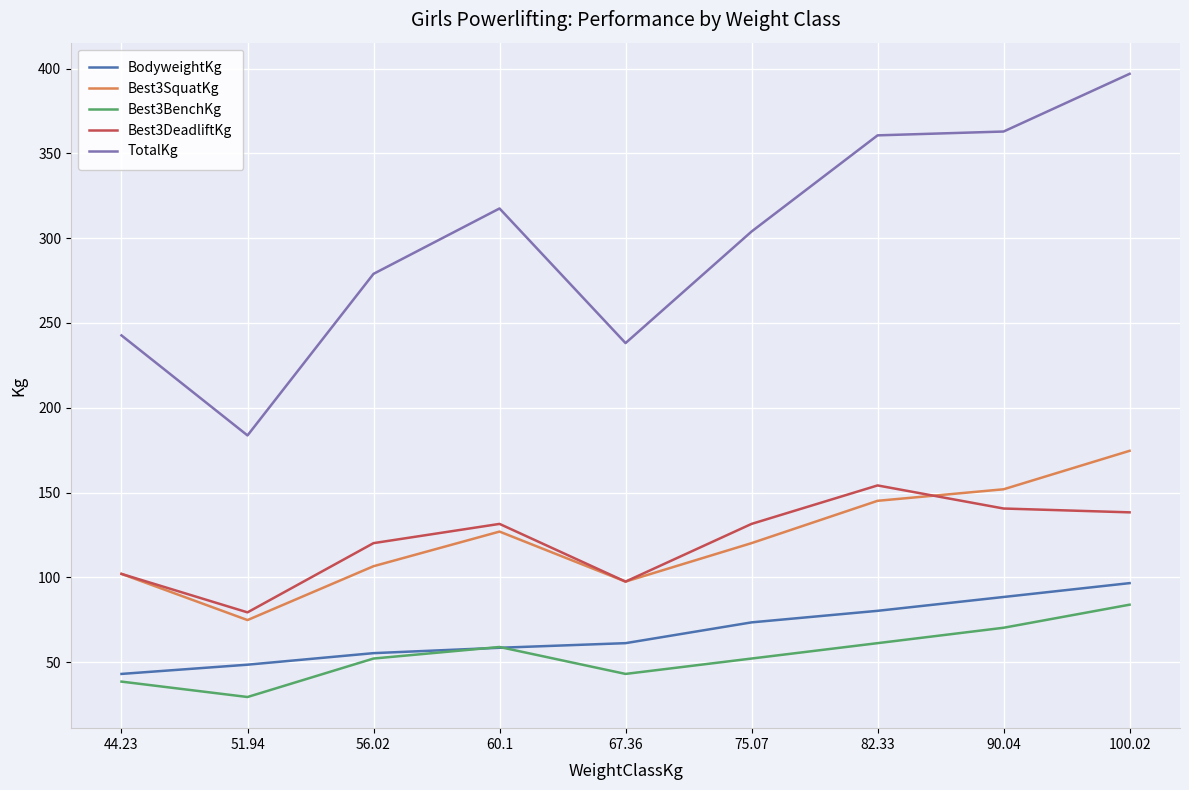

What is the total value across all series at 100.02?

890.4